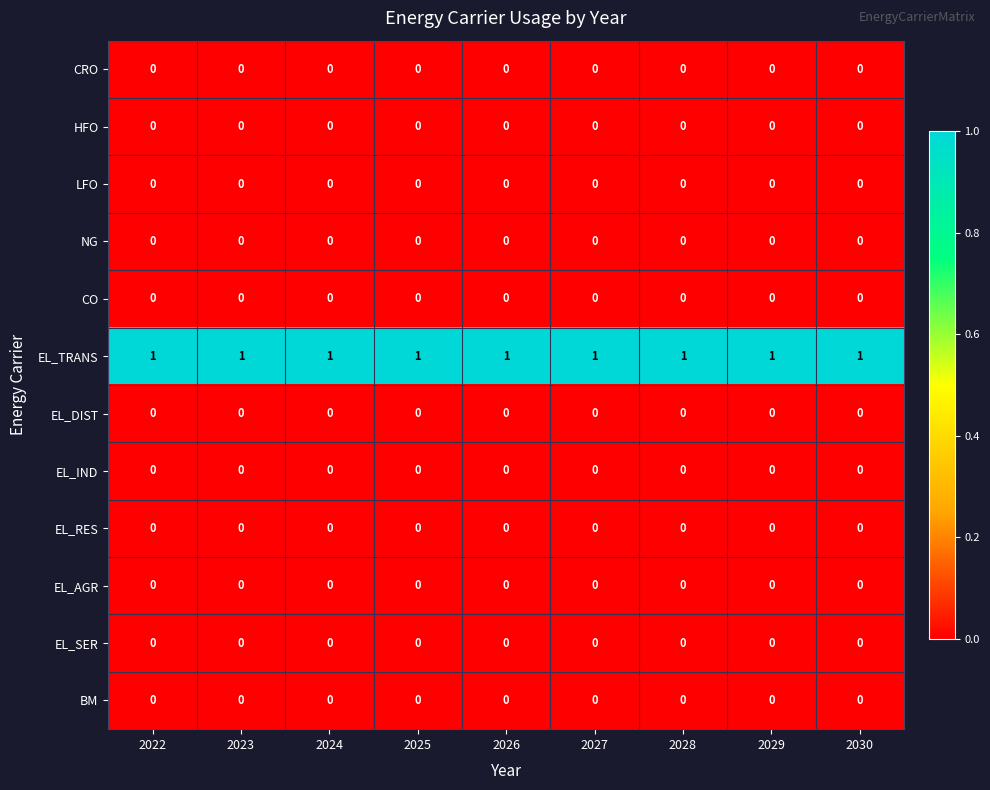

Is it true that EL_TRANS equals 1 at 2025?

True